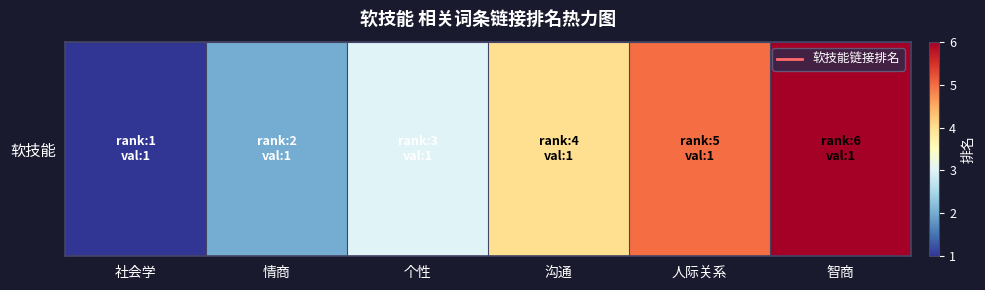

Read the value at 情商.

2